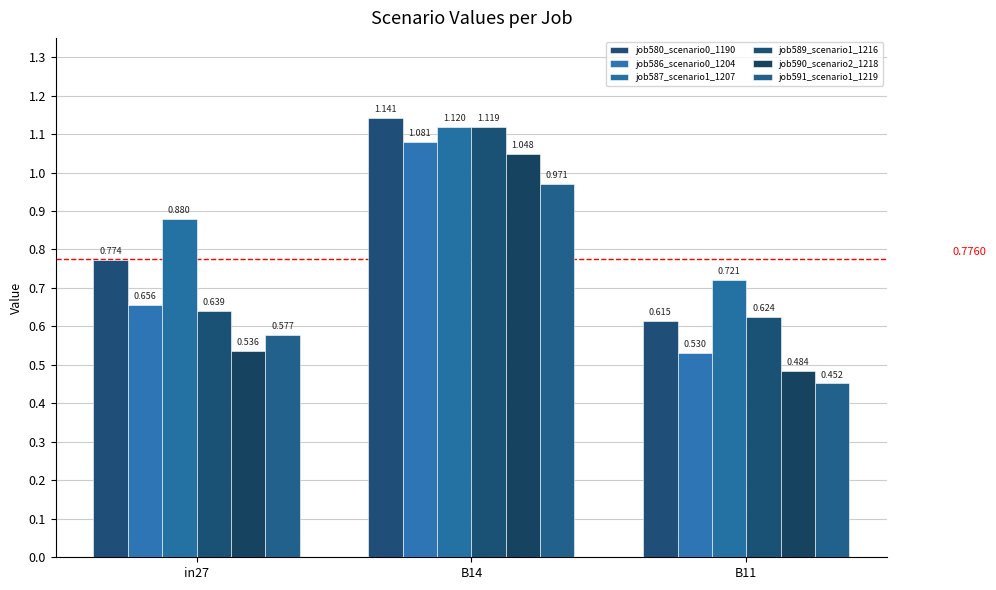

How many groups of bars are there?

3